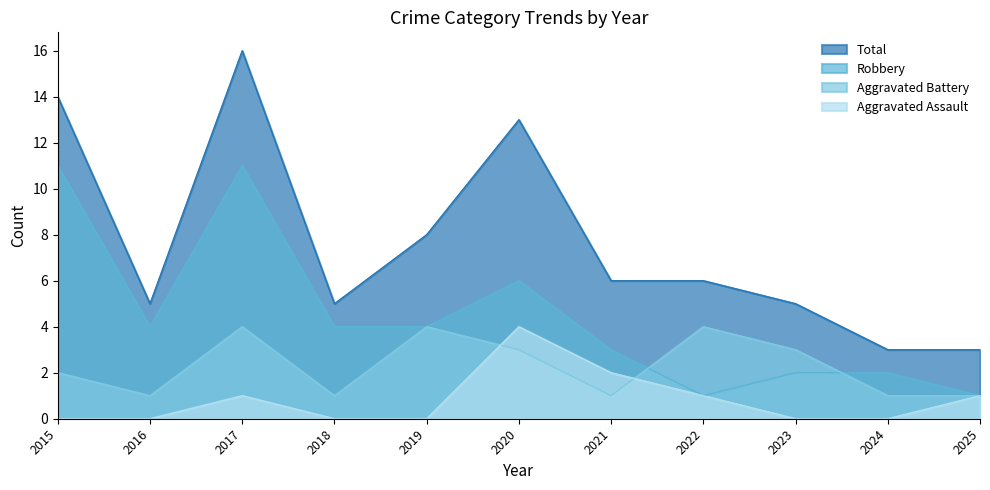

List the series in order of their peak value, lowest first.

Aggravated Assault, Aggravated Battery, Robbery, Total